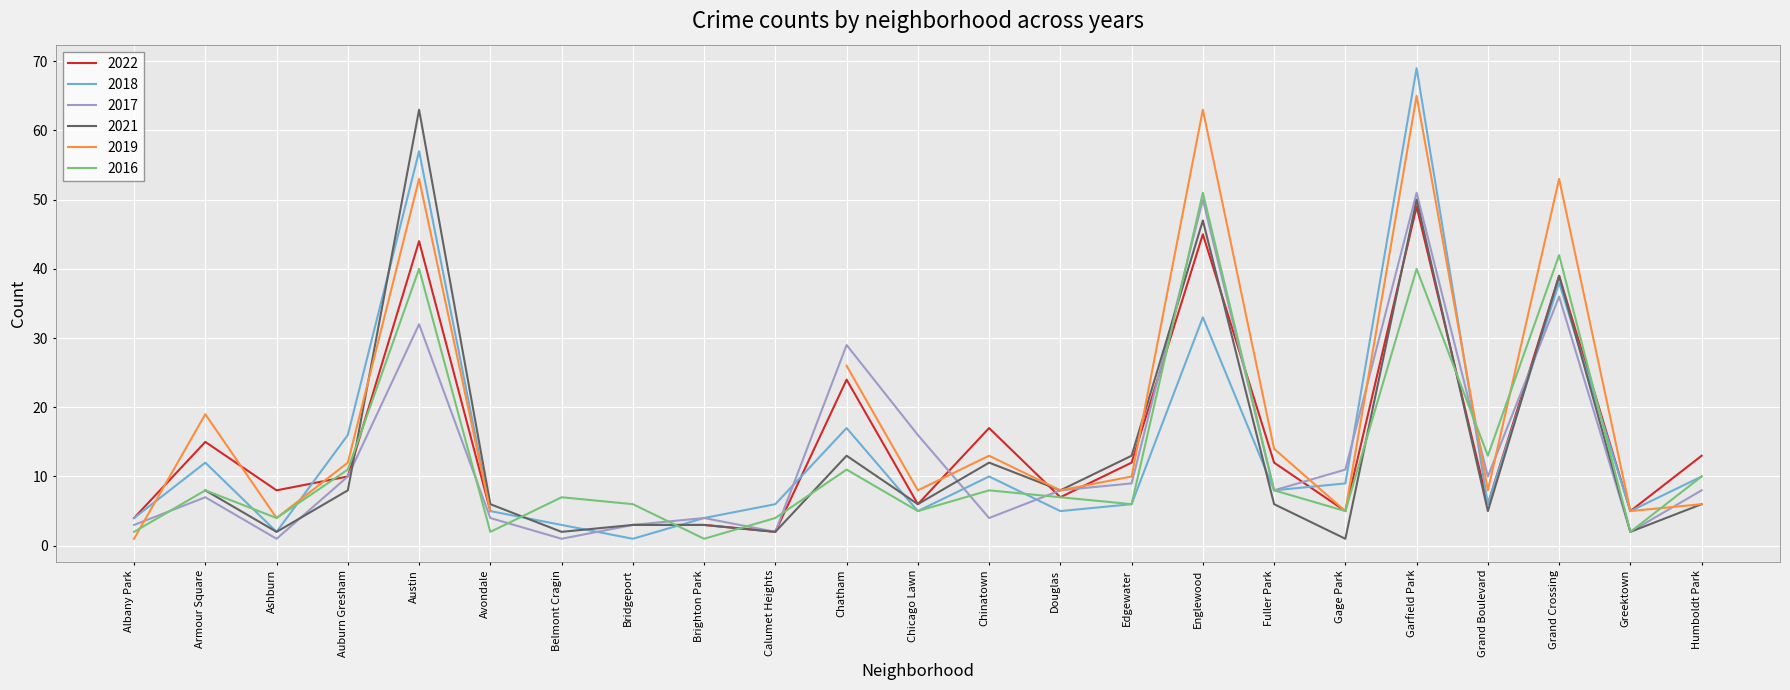

How many interior local peaks does the 2018 series have?

7